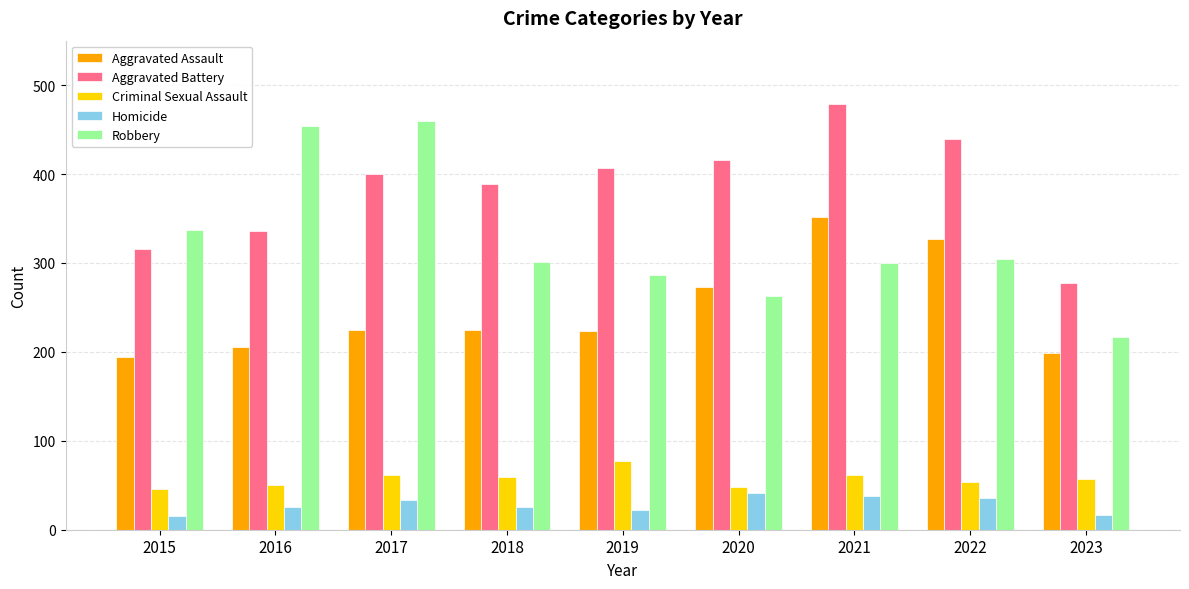

What is the value of the Aggravated Battery bar at the 7th from the left?

479